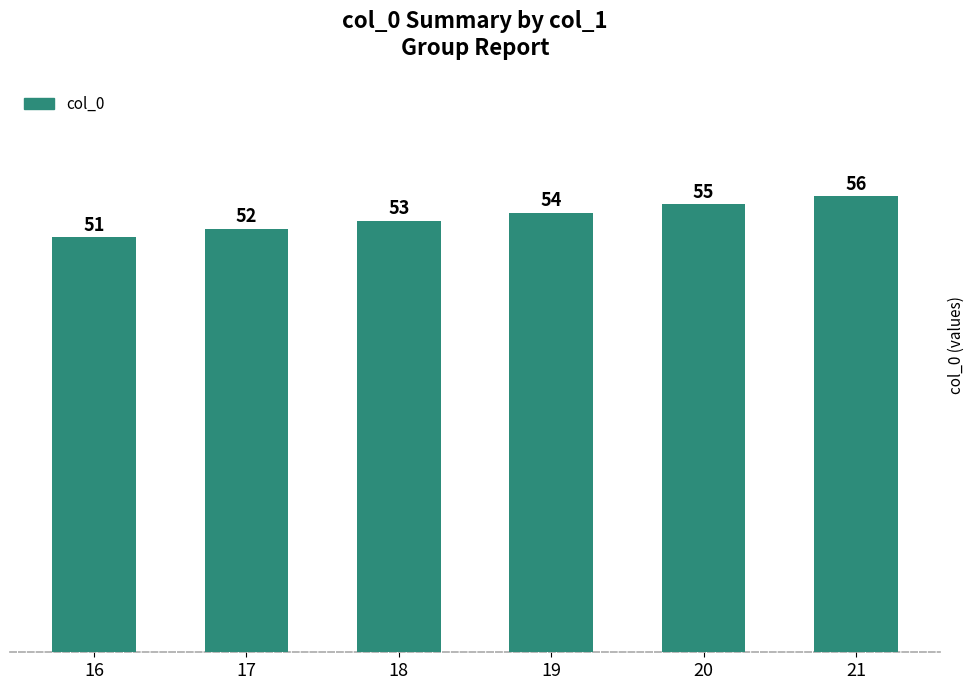

Between 20 and 21, which is larger?

21